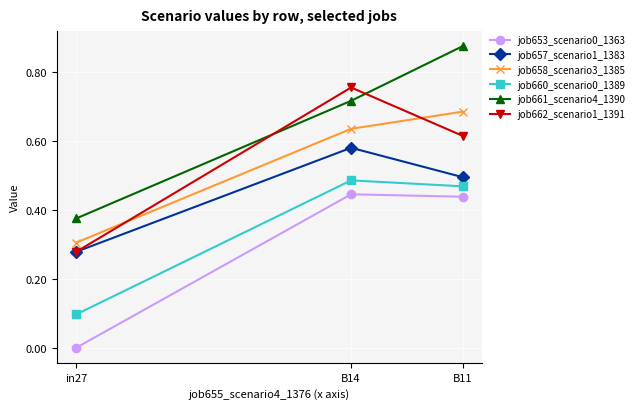

True or false: job657_scenario1_1383 has a value of 0.3 at in27.

True